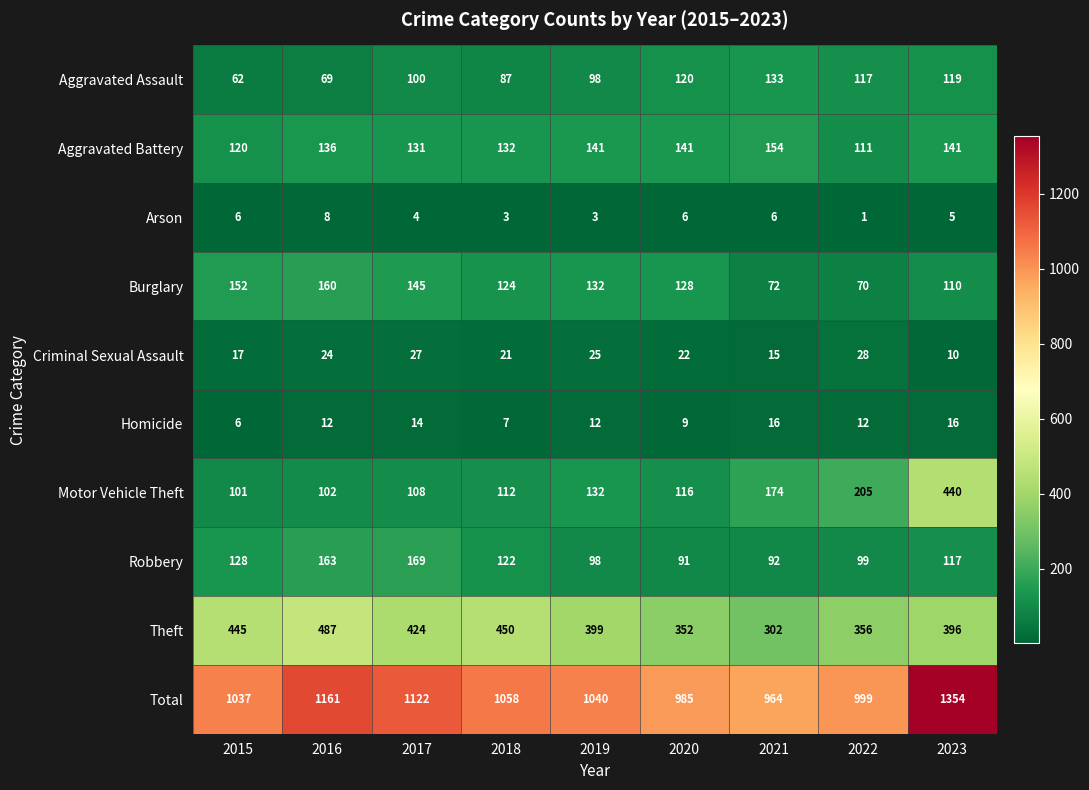

Which category has the highest value across all series?

2023